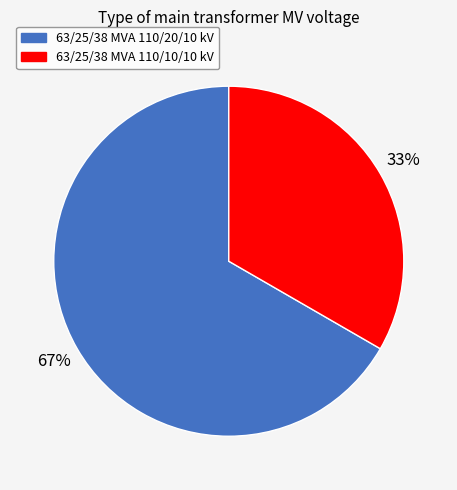

Rank the categories by value from lowest to highest.

63/25/38 MVA 110/10/10 kV, 63/25/38 MVA 110/20/10 kV